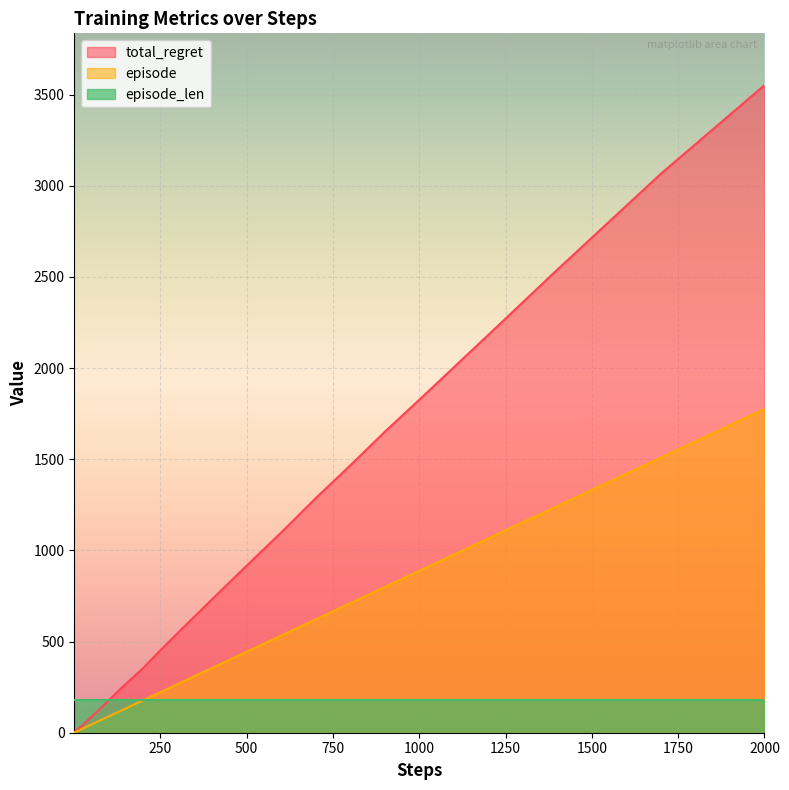

What is the difference between the maximum and minimum values in the total_regret series?

3552.0